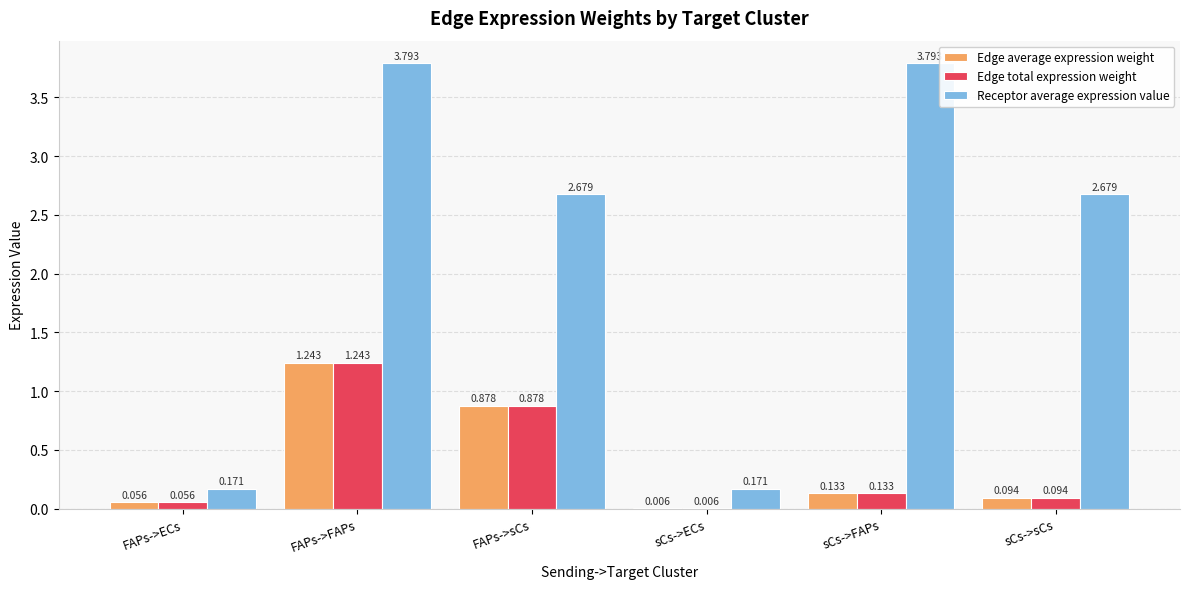

At which label is Edge total expression weight closest to 0?

sCs->ECs